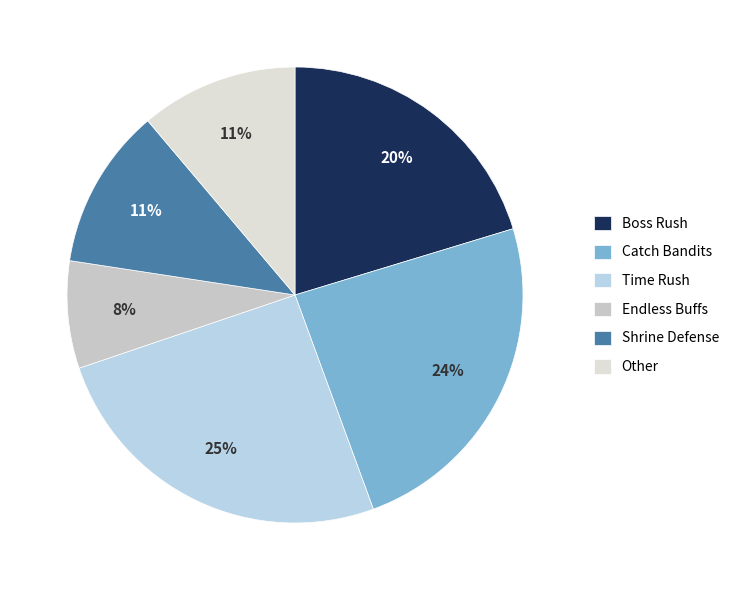

The Endless Buffs slice represents 8% of the pie. True or false?

True